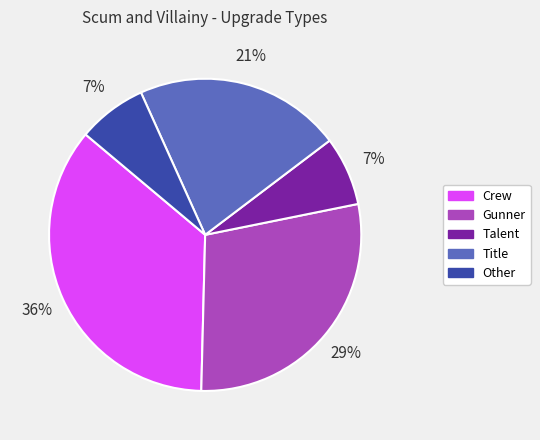

How many segments does this pie chart have?

5